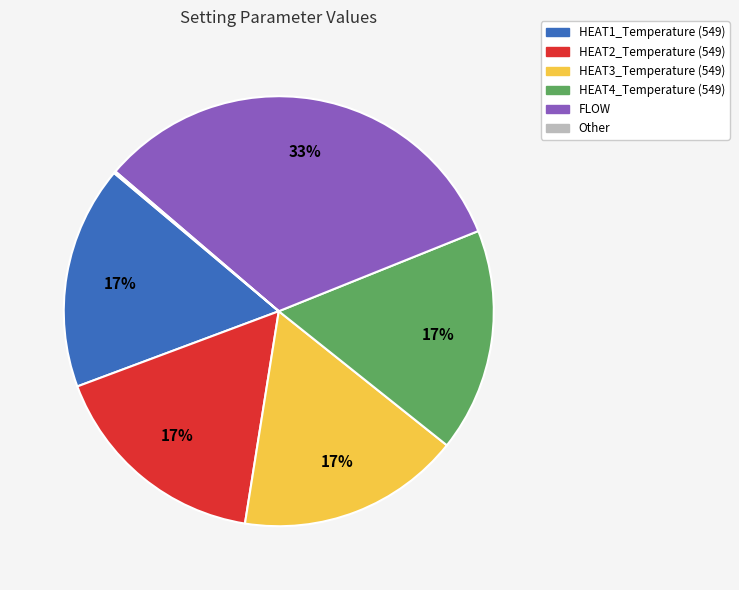

To the nearest percent, what portion does FLOW represent?

33%